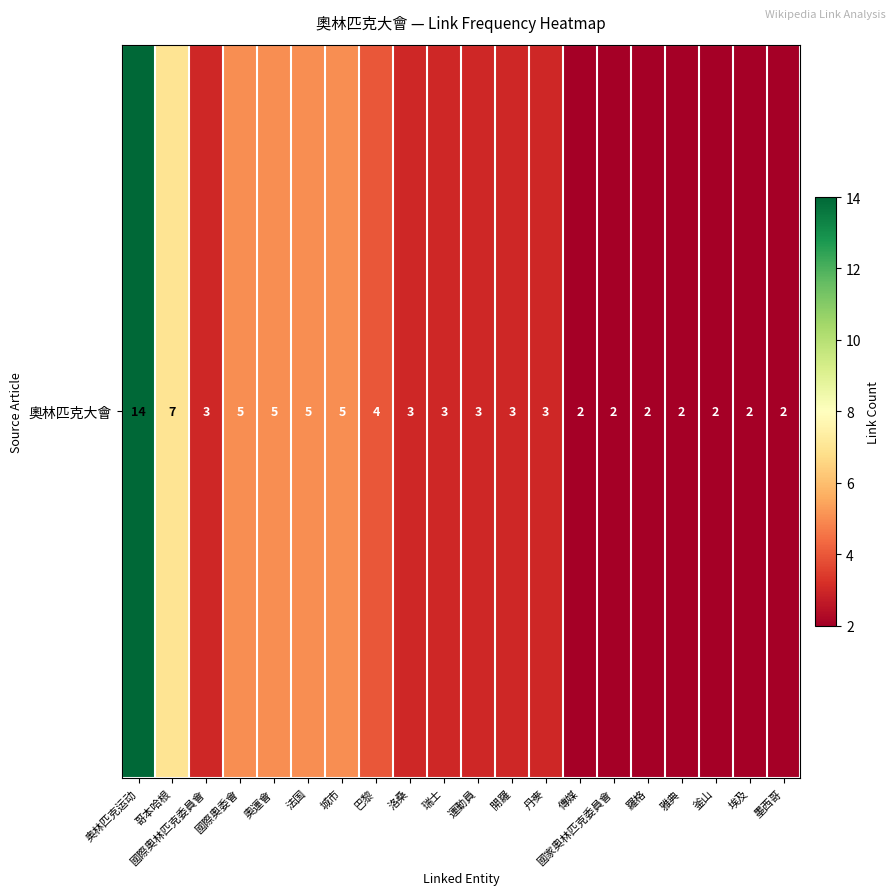

Which category has the lowest value across all series?

傳媒